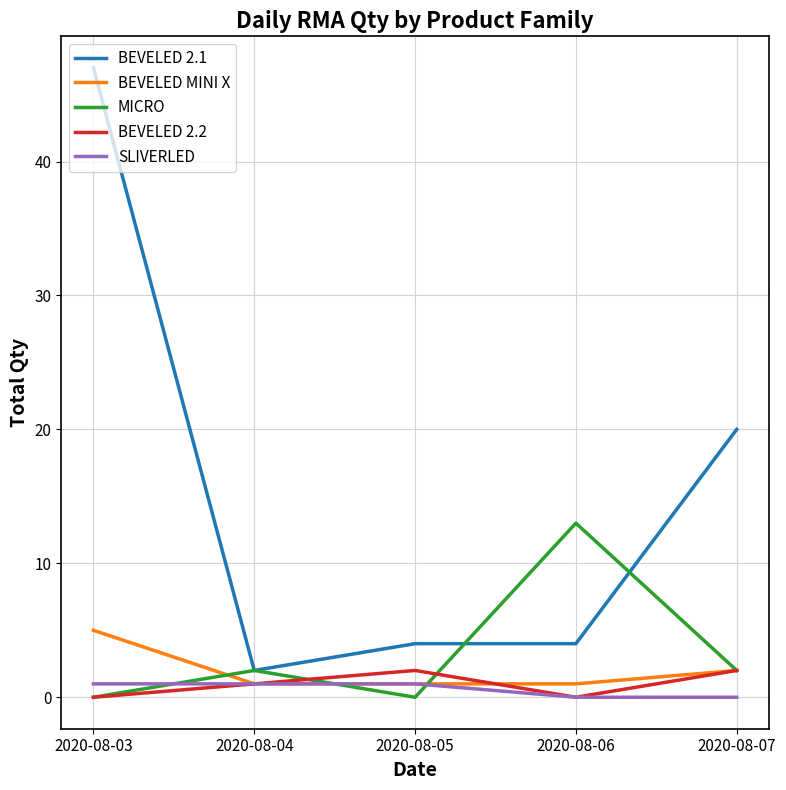

What is the greatest value displayed?

47